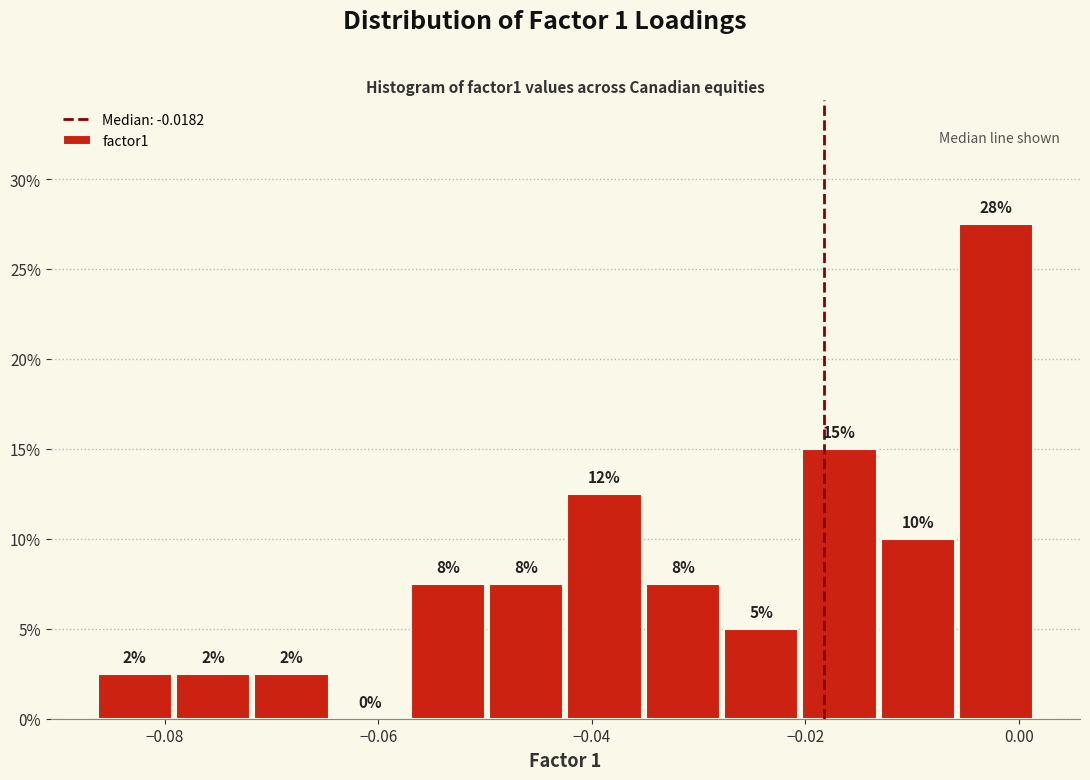

Read against the x-axis, roughly where is the centre of the tallest bar?

-0.002